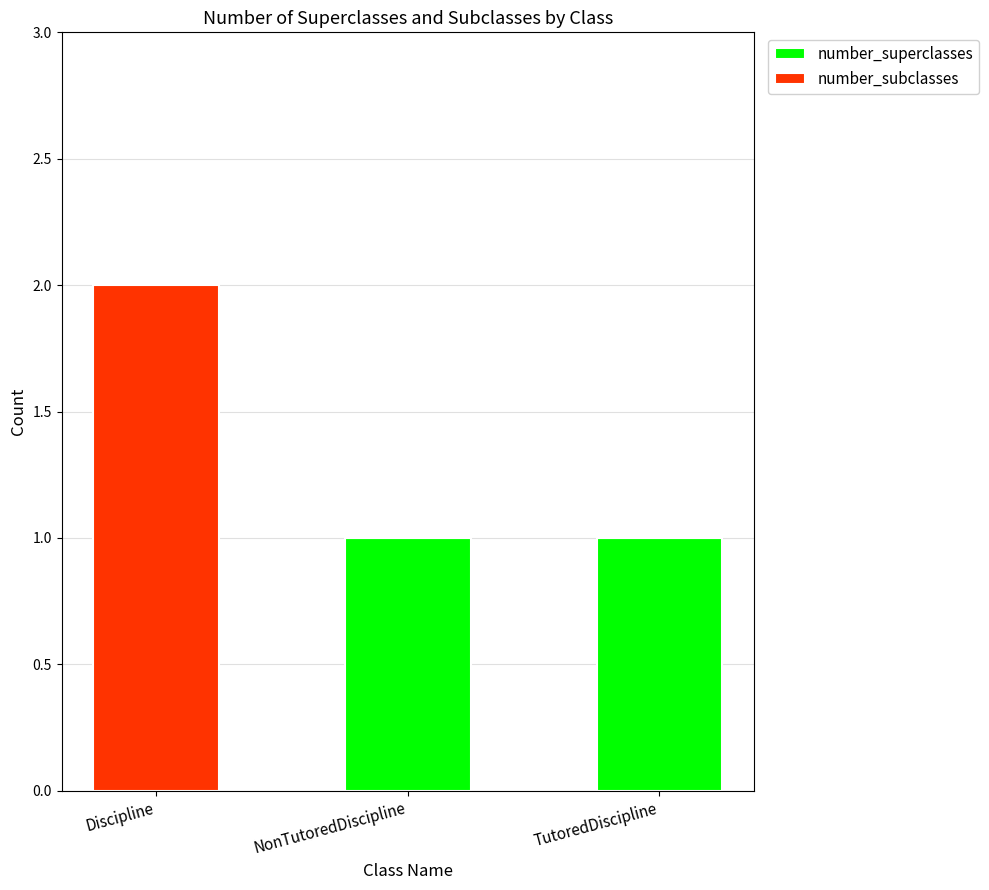

Are the bars horizontal?

No